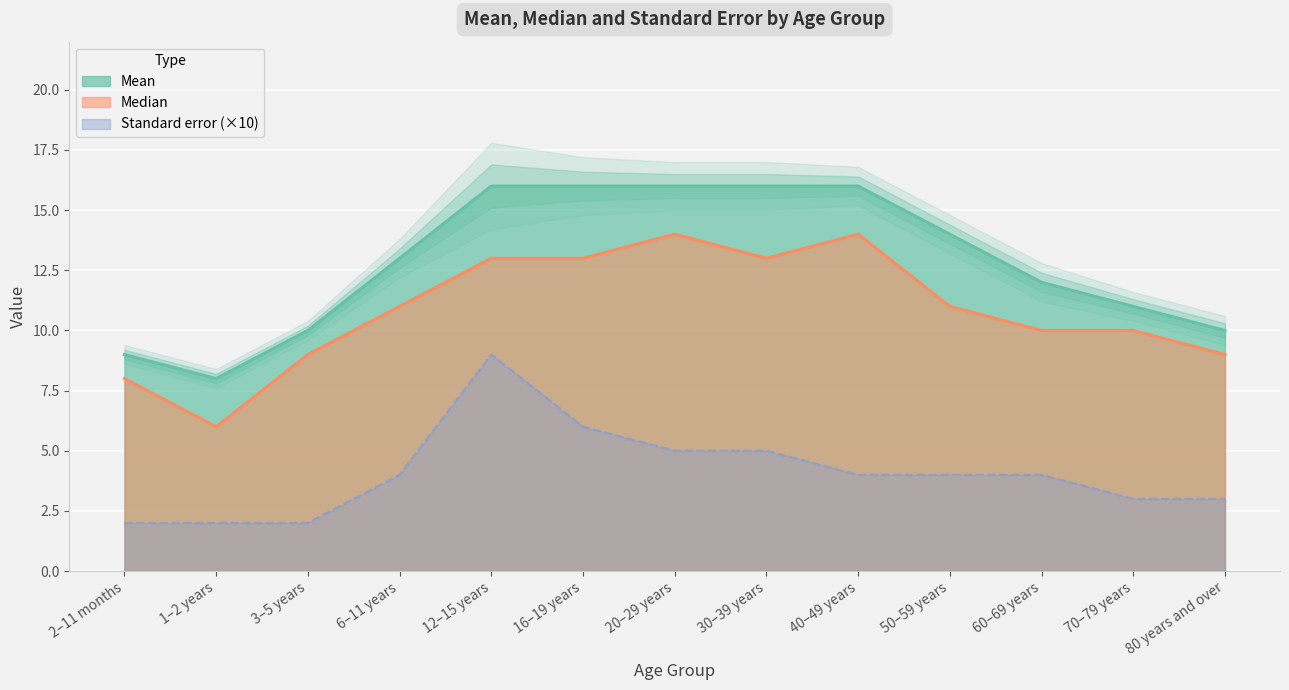

What is the smallest value displayed?

2